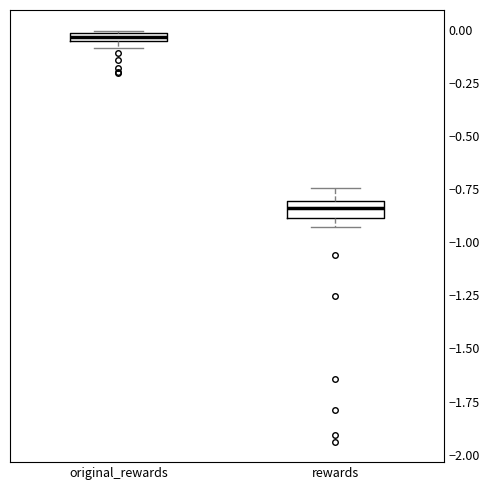

Which box's median line is the lowest?

rewards